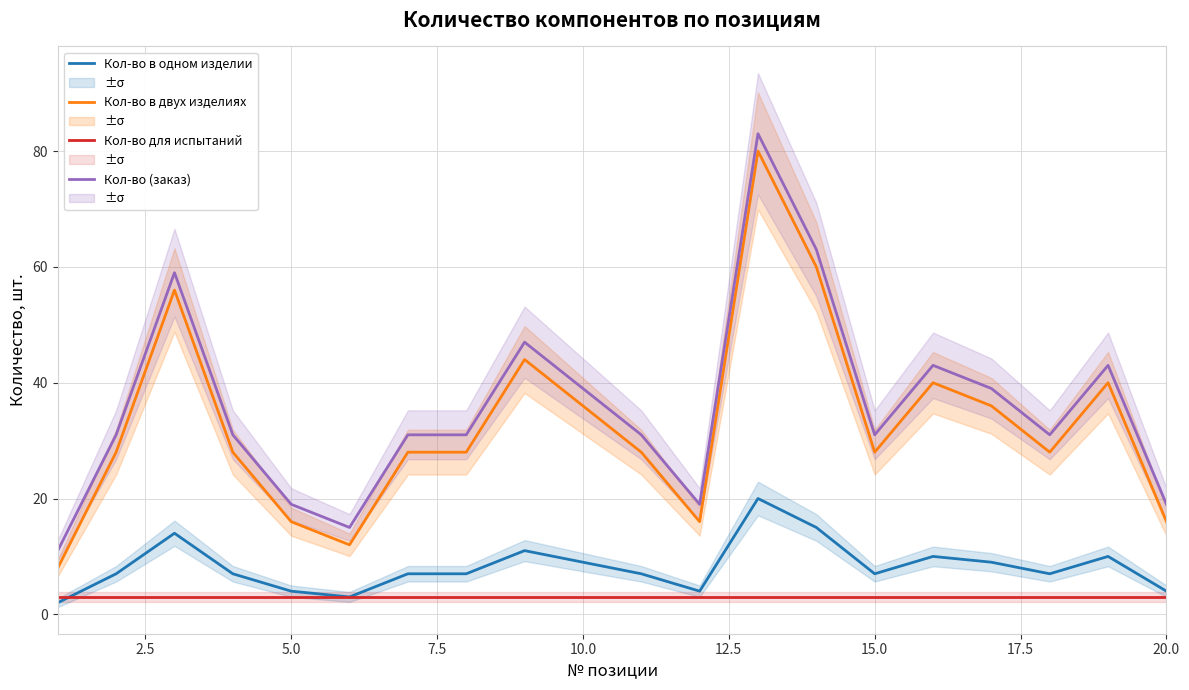

Which series has the largest total across all categories?

Кол-во (заказ)